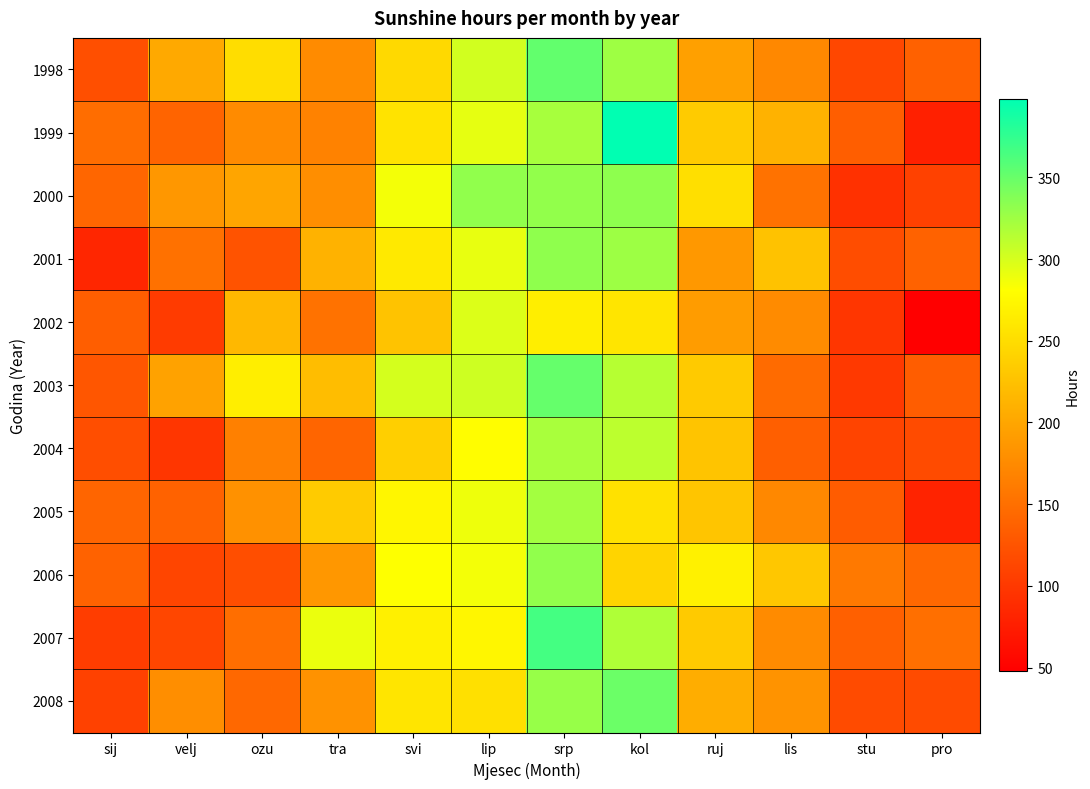

Between ruj and velj, which is larger?

velj